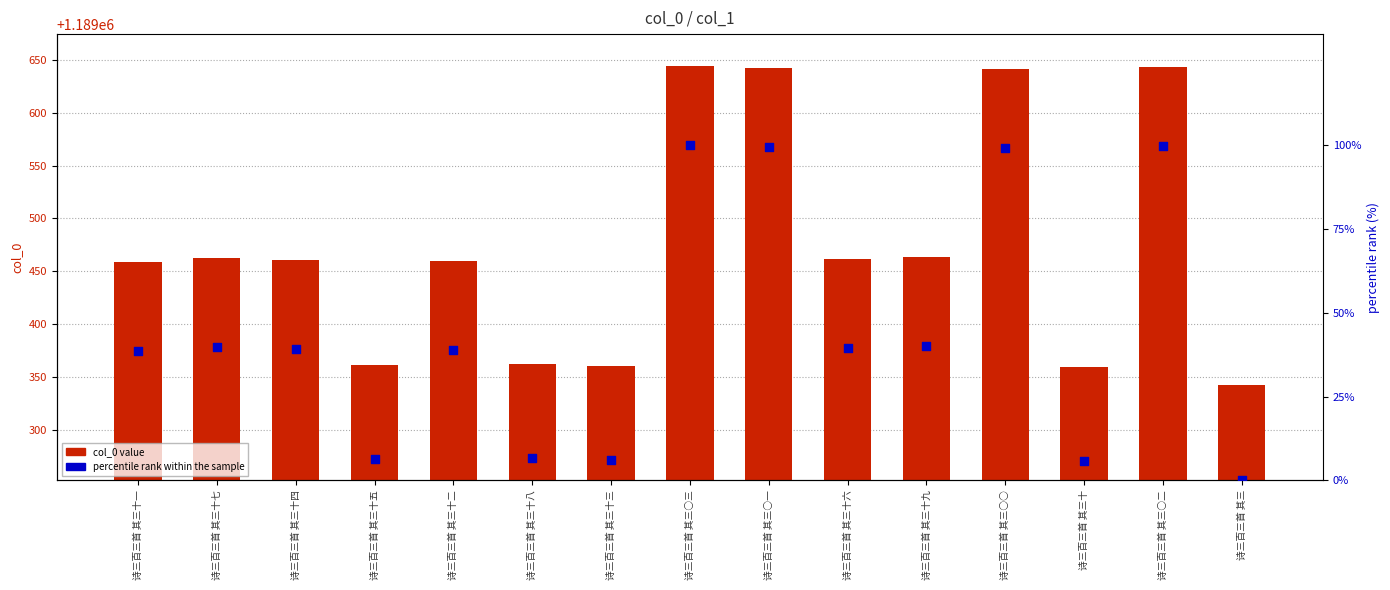

Is the value of percentile rank within the sample at 诗三百三首 其三 greater than the value of col_0 at 诗三百三首 其三十一?

No